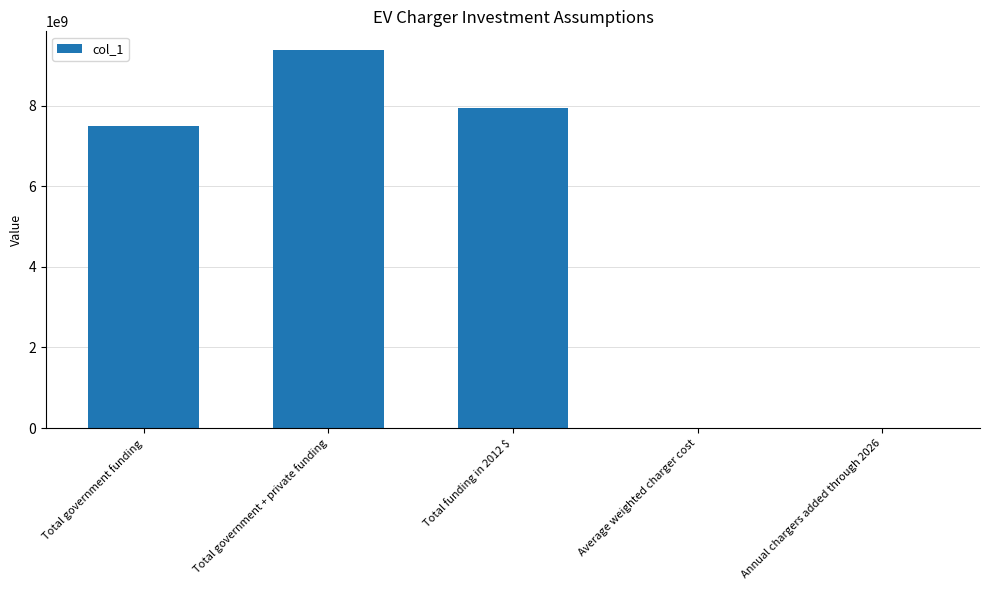

Which category has the highest value across all series?

Total government + private funding